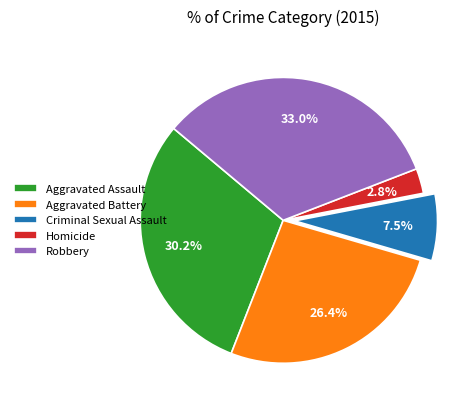

Is it true that Homicide is 12% of the pie?

False